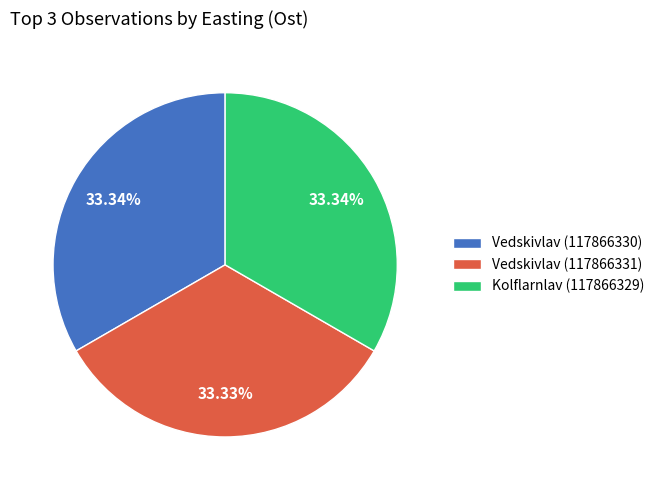

To the nearest percent, what percentage of the pie is Kolflarnlav (117866329)?

33%